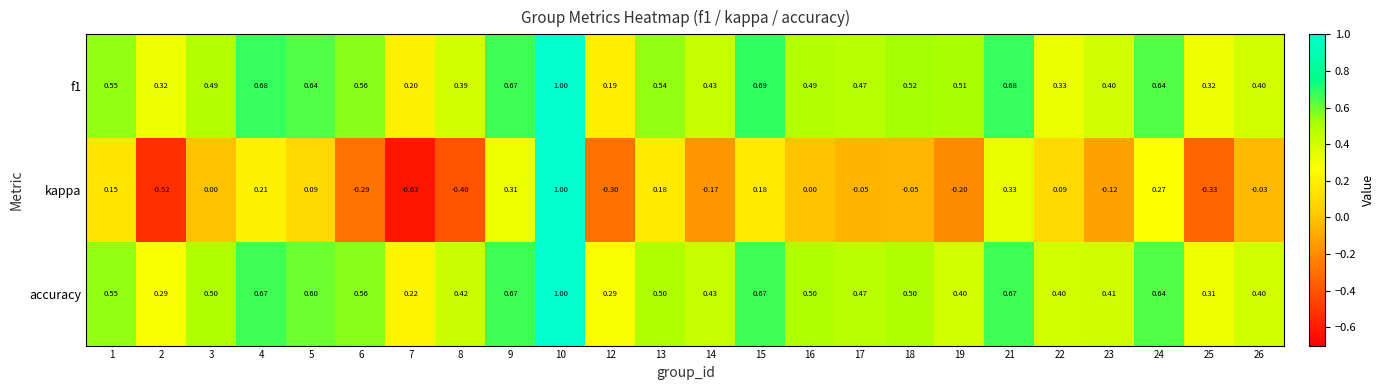

Which series has the largest range (max minus min)?

kappa